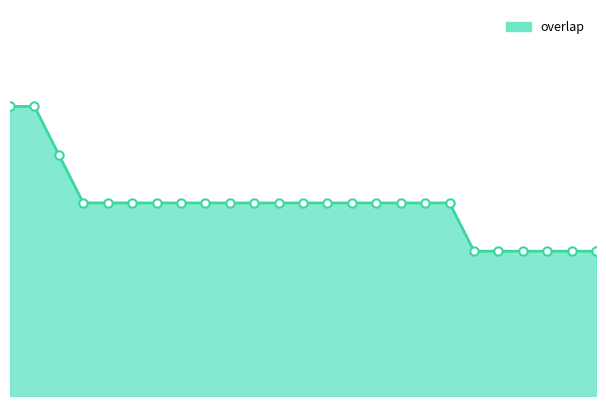

List the labels in order of value, largest first.

92815, 336873, 336214, 92366, 106183, 106803, 110318, 110320, 113409, 133990, 142588, 167423, 182626, 182883, 238236, 281050, 307158, 323186, 337142, 172, 5260, 5261, 6257, 15587, 23862